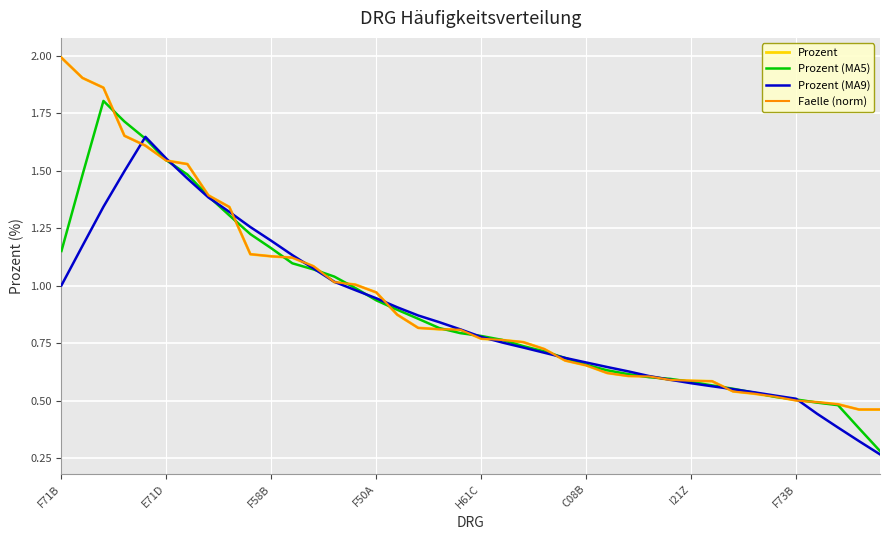

Which label corresponds to the largest value in the chart?

F71B